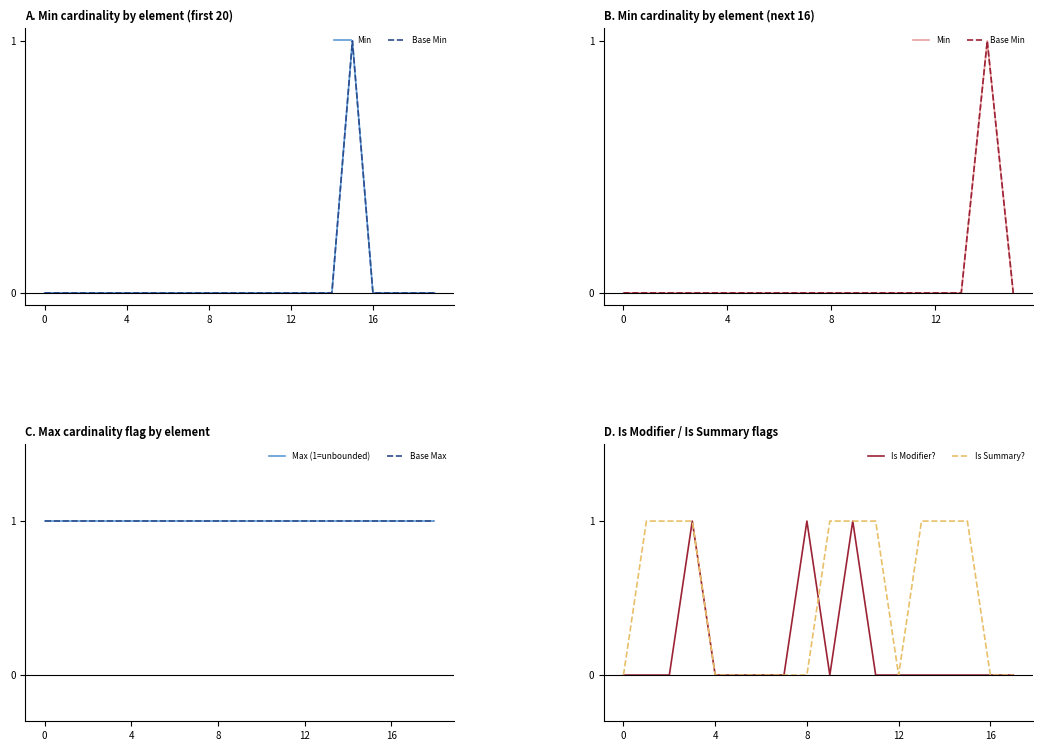

How many positive values does the Base Min series have?

1